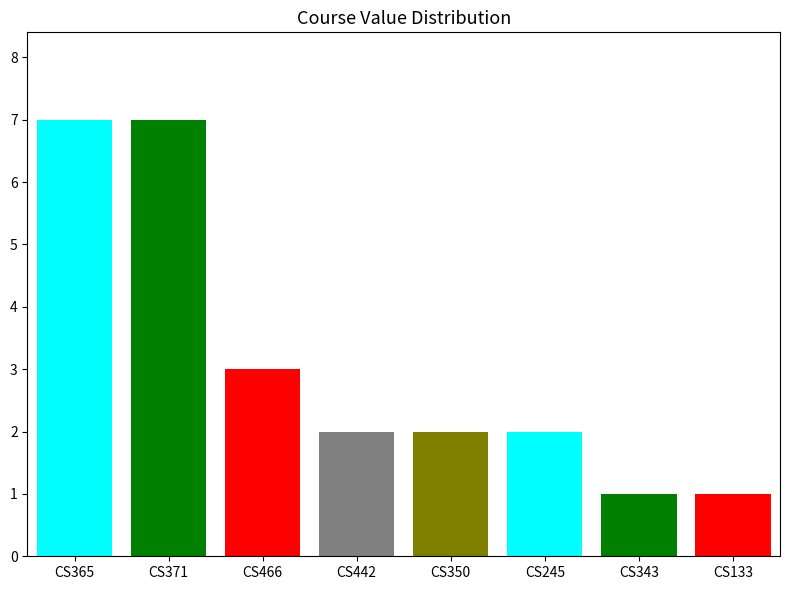

What is the sum of all values?

25